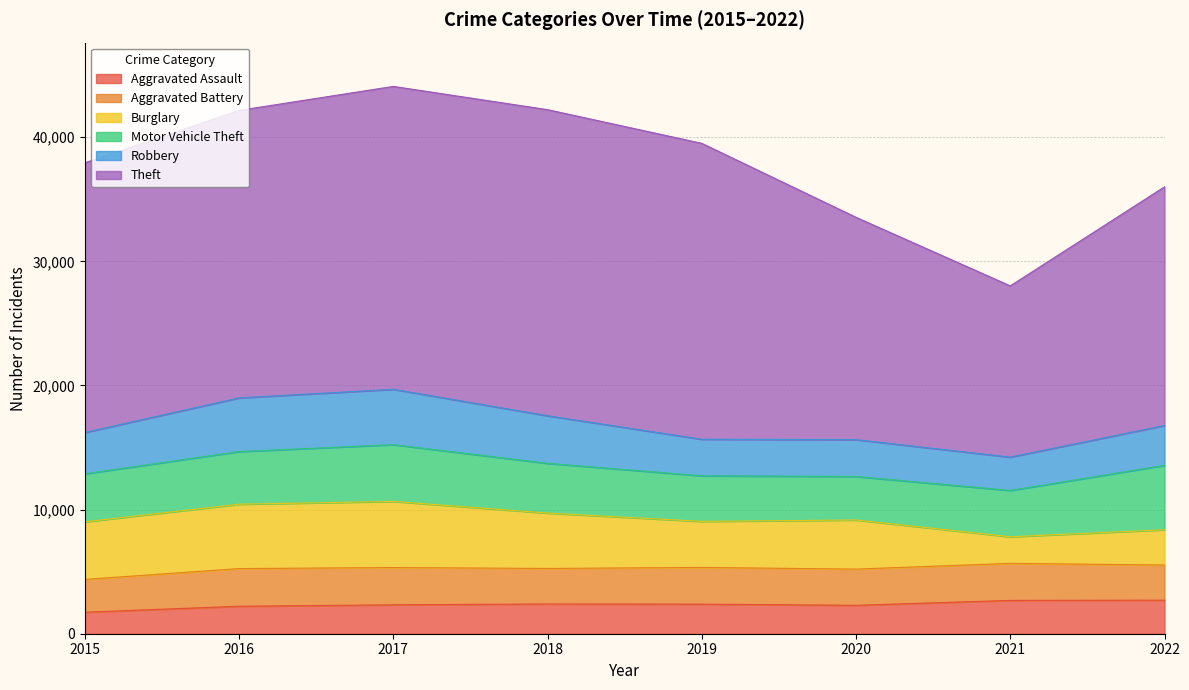

What is the total value across all series at 2016?

42155